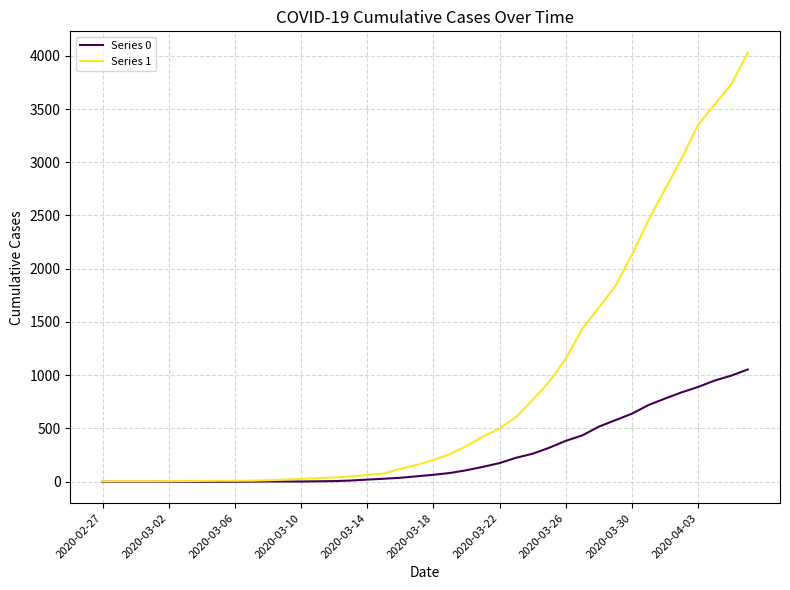

List the series in order of their peak value, highest first.

Series 1, Series 0